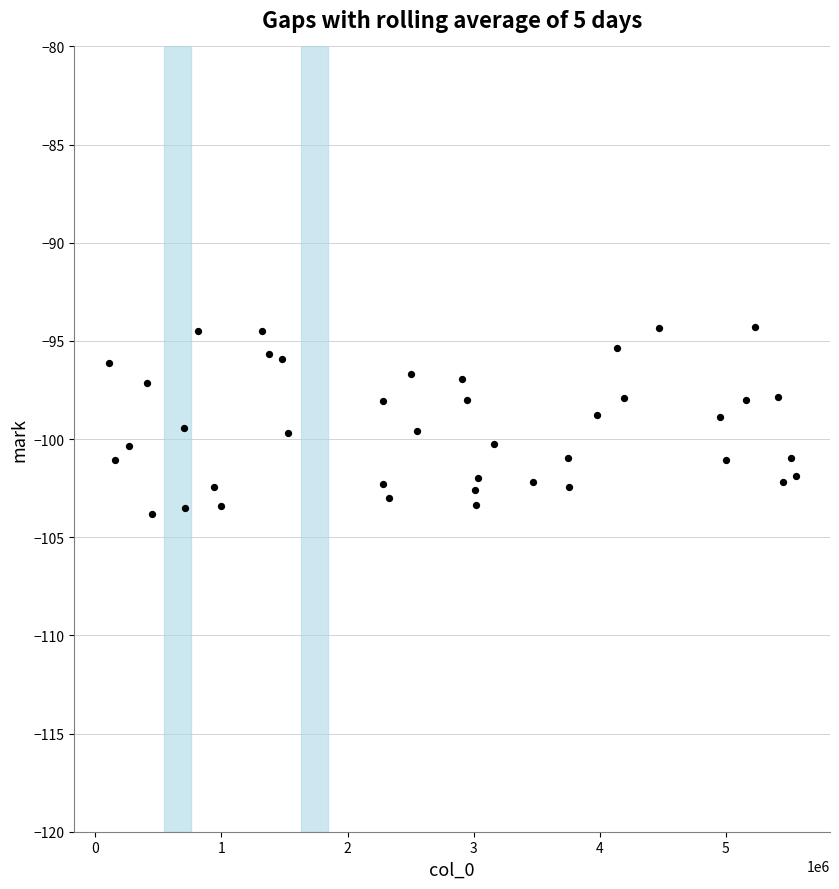

What is the range of X values (max minus min)?

5449511.0